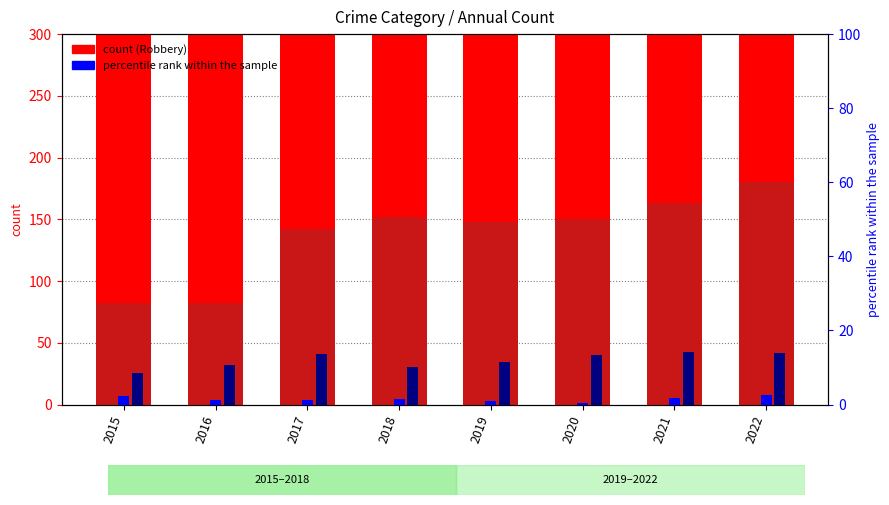

How many bars are there in total?

32